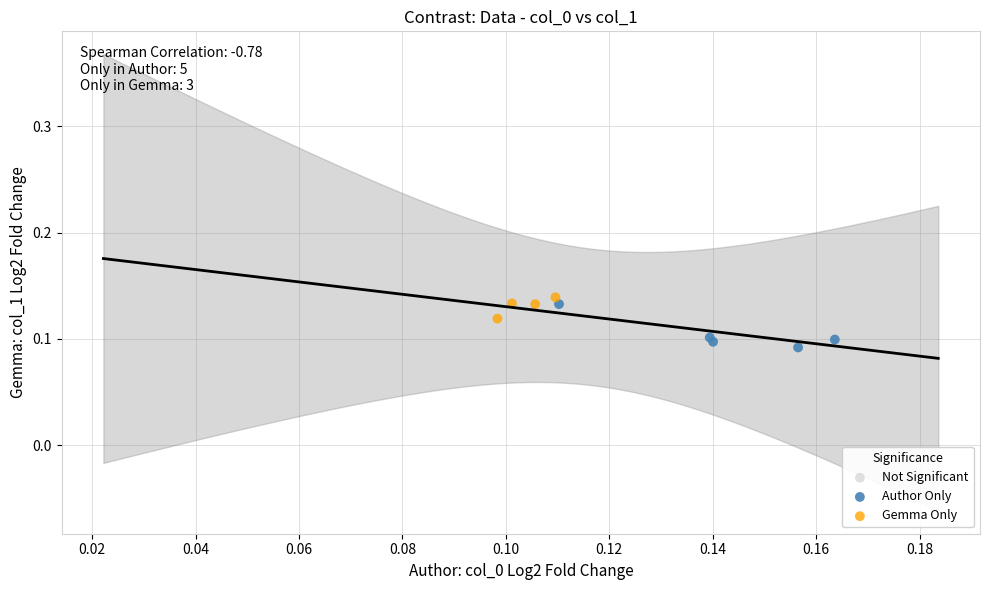

What are all the series names shown in the legend?

Not Significant, Author Only, Gemma Only